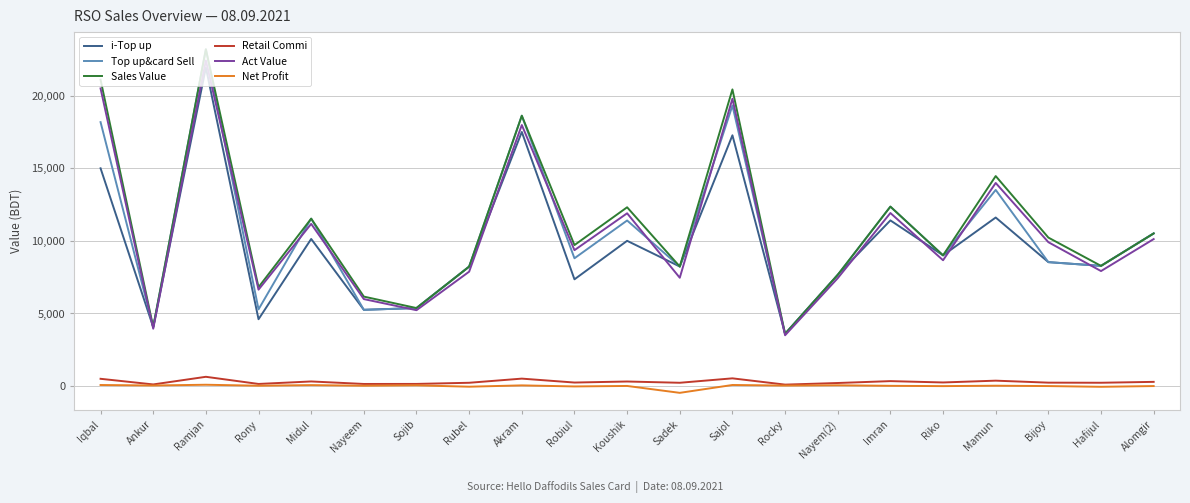

What is the difference between the maximum and minimum values in the Top up&card Sell series?

19600.0